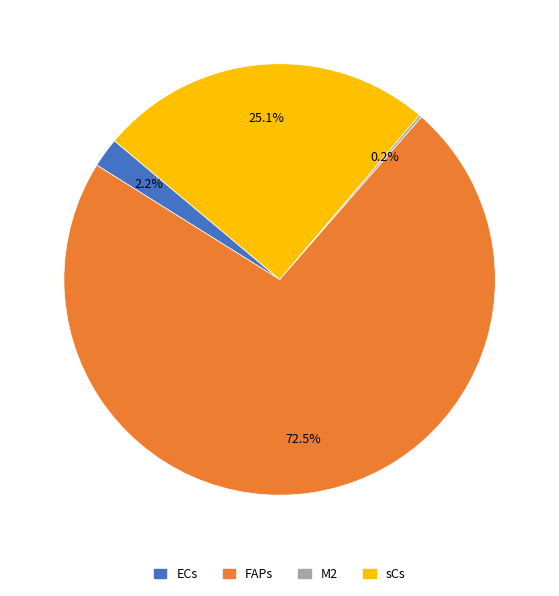

What is the majority slice?

FAPs